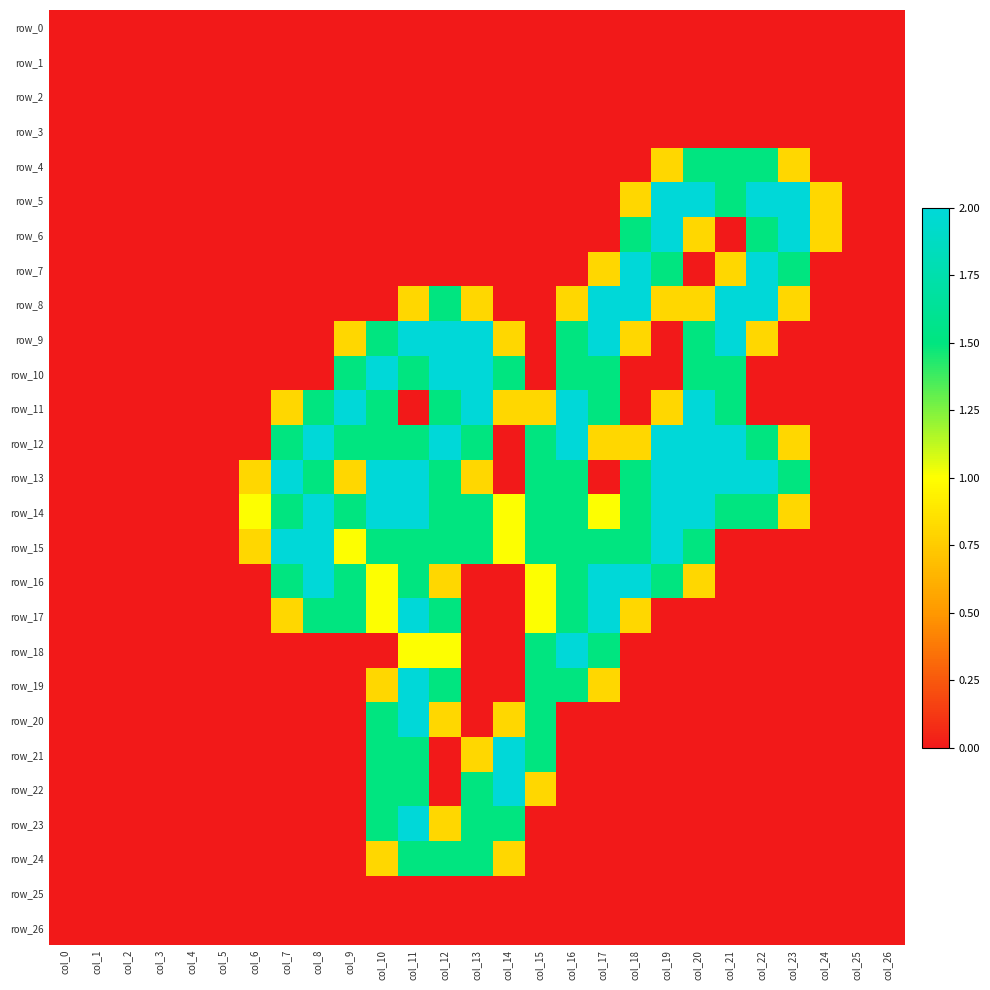

Reading left to right, transcribe all the data shown in this chart.

row_0: col_0=0.0	col_1=0.0	col_2=0.0	col_3=0.0	col_4=0.0	col_5=0.0	col_6=0.0	col_7=0.0	col_8=0.0	col_9=0.0	col_10=0.0	col_11=0.0	col_12=0.0	col_13=0.0	col_14=0.0	col_15=0.0	col_16=0.0	col_17=0.0	col_18=0.0	col_19=0.0	col_20=0.0	col_21=0.0	col_22=0.0	col_23=0.0	col_24=0.0	col_25=0.0	col_26=0.0
row_1: col_0=0.0	col_1=0.0	col_2=0.0	col_3=0.0	col_4=0.0	col_5=0.0	col_6=0.0	col_7=0.0	col_8=0.0	col_9=0.0	col_10=0.0	col_11=0.0	col_12=0.0	col_13=0.0	col_14=0.0	col_15=0.0	col_16=0.0	col_17=0.0	col_18=0.0	col_19=0.0	col_20=0.0	col_21=0.0	col_22=0.0	col_23=0.0	col_24=0.0	col_25=0.0	col_26=0.0
row_2: col_0=0.0	col_1=0.0	col_2=0.0	col_3=0.0	col_4=0.0	col_5=0.0	col_6=0.0	col_7=0.0	col_8=0.0	col_9=0.0	col_10=0.0	col_11=0.0	col_12=0.0	col_13=0.0	col_14=0.0	col_15=0.0	col_16=0.0	col_17=0.0	col_18=0.0	col_19=0.0	col_20=0.0	col_21=0.0	col_22=0.0	col_23=0.0	col_24=0.0	col_25=0.0	col_26=0.0
row_3: col_0=0.0	col_1=0.0	col_2=0.0	col_3=0.0	col_4=0.0	col_5=0.0	col_6=0.0	col_7=0.0	col_8=0.0	col_9=0.0	col_10=0.0	col_11=0.0	col_12=0.0	col_13=0.0	col_14=0.0	col_15=0.0	col_16=0.0	col_17=0.0	col_18=0.0	col_19=0.0	col_20=0.0	col_21=0.0	col_22=0.0	col_23=0.0	col_24=0.0	col_25=0.0	col_26=0.0
row_4: col_0=0.0	col_1=0.0	col_2=0.0	col_3=0.0	col_4=0.0	col_5=0.0	col_6=0.0	col_7=0.0	col_8=0.0	col_9=0.0	col_10=0.0	col_11=0.0	col_12=0.0	col_13=0.0	col_14=0.0	col_15=0.0	col_16=0.0	col_17=0.0	col_18=0.0	col_19=0.8	col_20=1.5	col_21=1.5	col_22=1.5	col_23=0.8	col_24=0.0	col_25=0.0	col_26=0.0
row_5: col_0=0.0	col_1=0.0	col_2=0.0	col_3=0.0	col_4=0.0	col_5=0.0	col_6=0.0	col_7=0.0	col_8=0.0	col_9=0.0	col_10=0.0	col_11=0.0	col_12=0.0	col_13=0.0	col_14=0.0	col_15=0.0	col_16=0.0	col_17=0.0	col_18=0.8	col_19=2.0	col_20=2.0	col_21=1.5	col_22=2.0	col_23=2.0	col_24=0.8	col_25=0.0	col_26=0.0
row_6: col_0=0.0	col_1=0.0	col_2=0.0	col_3=0.0	col_4=0.0	col_5=0.0	col_6=0.0	col_7=0.0	col_8=0.0	col_9=0.0	col_10=0.0	col_11=0.0	col_12=0.0	col_13=0.0	col_14=0.0	col_15=0.0	col_16=0.0	col_17=0.0	col_18=1.5	col_19=2.0	col_20=0.8	col_21=0.0	col_22=1.5	col_23=2.0	col_24=0.8	col_25=0.0	col_26=0.0
row_7: col_0=0.0	col_1=0.0	col_2=0.0	col_3=0.0	col_4=0.0	col_5=0.0	col_6=0.0	col_7=0.0	col_8=0.0	col_9=0.0	col_10=0.0	col_11=0.0	col_12=0.0	col_13=0.0	col_14=0.0	col_15=0.0	col_16=0.0	col_17=0.8	col_18=2.0	col_19=1.5	col_20=0.0	col_21=0.8	col_22=2.0	col_23=1.5	col_24=0.0	col_25=0.0	col_26=0.0
row_8: col_0=0.0	col_1=0.0	col_2=0.0	col_3=0.0	col_4=0.0	col_5=0.0	col_6=0.0	col_7=0.0	col_8=0.0	col_9=0.0	col_10=0.0	col_11=0.8	col_12=1.5	col_13=0.8	col_14=0.0	col_15=0.0	col_16=0.8	col_17=2.0	col_18=2.0	col_19=0.8	col_20=0.8	col_21=2.0	col_22=2.0	col_23=0.8	col_24=0.0	col_25=0.0	col_26=0.0
row_9: col_0=0.0	col_1=0.0	col_2=0.0	col_3=0.0	col_4=0.0	col_5=0.0	col_6=0.0	col_7=0.0	col_8=0.0	col_9=0.8	col_10=1.5	col_11=2.0	col_12=2.0	col_13=2.0	col_14=0.8	col_15=0.0	col_16=1.5	col_17=2.0	col_18=0.8	col_19=0.0	col_20=1.5	col_21=2.0	col_22=0.8	col_23=0.0	col_24=0.0	col_25=0.0	col_26=0.0
row_10: col_0=0.0	col_1=0.0	col_2=0.0	col_3=0.0	col_4=0.0	col_5=0.0	col_6=0.0	col_7=0.0	col_8=0.0	col_9=1.5	col_10=2.0	col_11=1.5	col_12=2.0	col_13=2.0	col_14=1.5	col_15=0.0	col_16=1.5	col_17=1.5	col_18=0.0	col_19=0.0	col_20=1.5	col_21=1.5	col_22=0.0	col_23=0.0	col_24=0.0	col_25=0.0	col_26=0.0
row_11: col_0=0.0	col_1=0.0	col_2=0.0	col_3=0.0	col_4=0.0	col_5=0.0	col_6=0.0	col_7=0.8	col_8=1.5	col_9=2.0	col_10=1.5	col_11=0.0	col_12=1.5	col_13=2.0	col_14=0.8	col_15=0.8	col_16=2.0	col_17=1.5	col_18=0.0	col_19=0.8	col_20=2.0	col_21=1.5	col_22=0.0	col_23=0.0	col_24=0.0	col_25=0.0	col_26=0.0
row_12: col_0=0.0	col_1=0.0	col_2=0.0	col_3=0.0	col_4=0.0	col_5=0.0	col_6=0.0	col_7=1.5	col_8=2.0	col_9=1.5	col_10=1.5	col_11=1.5	col_12=2.0	col_13=1.5	col_14=0.0	col_15=1.5	col_16=2.0	col_17=0.8	col_18=0.8	col_19=2.0	col_20=2.0	col_21=2.0	col_22=1.5	col_23=0.8	col_24=0.0	col_25=0.0	col_26=0.0
row_13: col_0=0.0	col_1=0.0	col_2=0.0	col_3=0.0	col_4=0.0	col_5=0.0	col_6=0.8	col_7=2.0	col_8=1.5	col_9=0.8	col_10=2.0	col_11=2.0	col_12=1.5	col_13=0.8	col_14=0.0	col_15=1.5	col_16=1.5	col_17=0.0	col_18=1.5	col_19=2.0	col_20=2.0	col_21=2.0	col_22=2.0	col_23=1.5	col_24=0.0	col_25=0.0	col_26=0.0
row_14: col_0=0.0	col_1=0.0	col_2=0.0	col_3=0.0	col_4=0.0	col_5=0.0	col_6=1.0	col_7=1.5	col_8=2.0	col_9=1.5	col_10=2.0	col_11=2.0	col_12=1.5	col_13=1.5	col_14=1.0	col_15=1.5	col_16=1.5	col_17=1.0	col_18=1.5	col_19=2.0	col_20=2.0	col_21=1.5	col_22=1.5	col_23=0.8	col_24=0.0	col_25=0.0	col_26=0.0
row_15: col_0=0.0	col_1=0.0	col_2=0.0	col_3=0.0	col_4=0.0	col_5=0.0	col_6=0.8	col_7=2.0	col_8=2.0	col_9=1.0	col_10=1.5	col_11=1.5	col_12=1.5	col_13=1.5	col_14=1.0	col_15=1.5	col_16=1.5	col_17=1.5	col_18=1.5	col_19=2.0	col_20=1.5	col_21=0.0	col_22=0.0	col_23=0.0	col_24=0.0	col_25=0.0	col_26=0.0
row_16: col_0=0.0	col_1=0.0	col_2=0.0	col_3=0.0	col_4=0.0	col_5=0.0	col_6=0.0	col_7=1.5	col_8=2.0	col_9=1.5	col_10=1.0	col_11=1.5	col_12=0.8	col_13=0.0	col_14=0.0	col_15=1.0	col_16=1.5	col_17=2.0	col_18=2.0	col_19=1.5	col_20=0.8	col_21=0.0	col_22=0.0	col_23=0.0	col_24=0.0	col_25=0.0	col_26=0.0
row_17: col_0=0.0	col_1=0.0	col_2=0.0	col_3=0.0	col_4=0.0	col_5=0.0	col_6=0.0	col_7=0.8	col_8=1.5	col_9=1.5	col_10=1.0	col_11=2.0	col_12=1.5	col_13=0.0	col_14=0.0	col_15=1.0	col_16=1.5	col_17=2.0	col_18=0.8	col_19=0.0	col_20=0.0	col_21=0.0	col_22=0.0	col_23=0.0	col_24=0.0	col_25=0.0	col_26=0.0
row_18: col_0=0.0	col_1=0.0	col_2=0.0	col_3=0.0	col_4=0.0	col_5=0.0	col_6=0.0	col_7=0.0	col_8=0.0	col_9=0.0	col_10=0.0	col_11=1.0	col_12=1.0	col_13=0.0	col_14=0.0	col_15=1.5	col_16=2.0	col_17=1.5	col_18=0.0	col_19=0.0	col_20=0.0	col_21=0.0	col_22=0.0	col_23=0.0	col_24=0.0	col_25=0.0	col_26=0.0
row_19: col_0=0.0	col_1=0.0	col_2=0.0	col_3=0.0	col_4=0.0	col_5=0.0	col_6=0.0	col_7=0.0	col_8=0.0	col_9=0.0	col_10=0.8	col_11=2.0	col_12=1.5	col_13=0.0	col_14=0.0	col_15=1.5	col_16=1.5	col_17=0.8	col_18=0.0	col_19=0.0	col_20=0.0	col_21=0.0	col_22=0.0	col_23=0.0	col_24=0.0	col_25=0.0	col_26=0.0
row_20: col_0=0.0	col_1=0.0	col_2=0.0	col_3=0.0	col_4=0.0	col_5=0.0	col_6=0.0	col_7=0.0	col_8=0.0	col_9=0.0	col_10=1.5	col_11=2.0	col_12=0.8	col_13=0.0	col_14=0.8	col_15=1.5	col_16=0.0	col_17=0.0	col_18=0.0	col_19=0.0	col_20=0.0	col_21=0.0	col_22=0.0	col_23=0.0	col_24=0.0	col_25=0.0	col_26=0.0
row_21: col_0=0.0	col_1=0.0	col_2=0.0	col_3=0.0	col_4=0.0	col_5=0.0	col_6=0.0	col_7=0.0	col_8=0.0	col_9=0.0	col_10=1.5	col_11=1.5	col_12=0.0	col_13=0.8	col_14=2.0	col_15=1.5	col_16=0.0	col_17=0.0	col_18=0.0	col_19=0.0	col_20=0.0	col_21=0.0	col_22=0.0	col_23=0.0	col_24=0.0	col_25=0.0	col_26=0.0
row_22: col_0=0.0	col_1=0.0	col_2=0.0	col_3=0.0	col_4=0.0	col_5=0.0	col_6=0.0	col_7=0.0	col_8=0.0	col_9=0.0	col_10=1.5	col_11=1.5	col_12=0.0	col_13=1.5	col_14=2.0	col_15=0.8	col_16=0.0	col_17=0.0	col_18=0.0	col_19=0.0	col_20=0.0	col_21=0.0	col_22=0.0	col_23=0.0	col_24=0.0	col_25=0.0	col_26=0.0
row_23: col_0=0.0	col_1=0.0	col_2=0.0	col_3=0.0	col_4=0.0	col_5=0.0	col_6=0.0	col_7=0.0	col_8=0.0	col_9=0.0	col_10=1.5	col_11=2.0	col_12=0.8	col_13=1.5	col_14=1.5	col_15=0.0	col_16=0.0	col_17=0.0	col_18=0.0	col_19=0.0	col_20=0.0	col_21=0.0	col_22=0.0	col_23=0.0	col_24=0.0	col_25=0.0	col_26=0.0
row_24: col_0=0.0	col_1=0.0	col_2=0.0	col_3=0.0	col_4=0.0	col_5=0.0	col_6=0.0	col_7=0.0	col_8=0.0	col_9=0.0	col_10=0.8	col_11=1.5	col_12=1.5	col_13=1.5	col_14=0.8	col_15=0.0	col_16=0.0	col_17=0.0	col_18=0.0	col_19=0.0	col_20=0.0	col_21=0.0	col_22=0.0	col_23=0.0	col_24=0.0	col_25=0.0	col_26=0.0
row_25: col_0=0.0	col_1=0.0	col_2=0.0	col_3=0.0	col_4=0.0	col_5=0.0	col_6=0.0	col_7=0.0	col_8=0.0	col_9=0.0	col_10=0.0	col_11=0.0	col_12=0.0	col_13=0.0	col_14=0.0	col_15=0.0	col_16=0.0	col_17=0.0	col_18=0.0	col_19=0.0	col_20=0.0	col_21=0.0	col_22=0.0	col_23=0.0	col_24=0.0	col_25=0.0	col_26=0.0
row_26: col_0=0.0	col_1=0.0	col_2=0.0	col_3=0.0	col_4=0.0	col_5=0.0	col_6=0.0	col_7=0.0	col_8=0.0	col_9=0.0	col_10=0.0	col_11=0.0	col_12=0.0	col_13=0.0	col_14=0.0	col_15=0.0	col_16=0.0	col_17=0.0	col_18=0.0	col_19=0.0	col_20=0.0	col_21=0.0	col_22=0.0	col_23=0.0	col_24=0.0	col_25=0.0	col_26=0.0